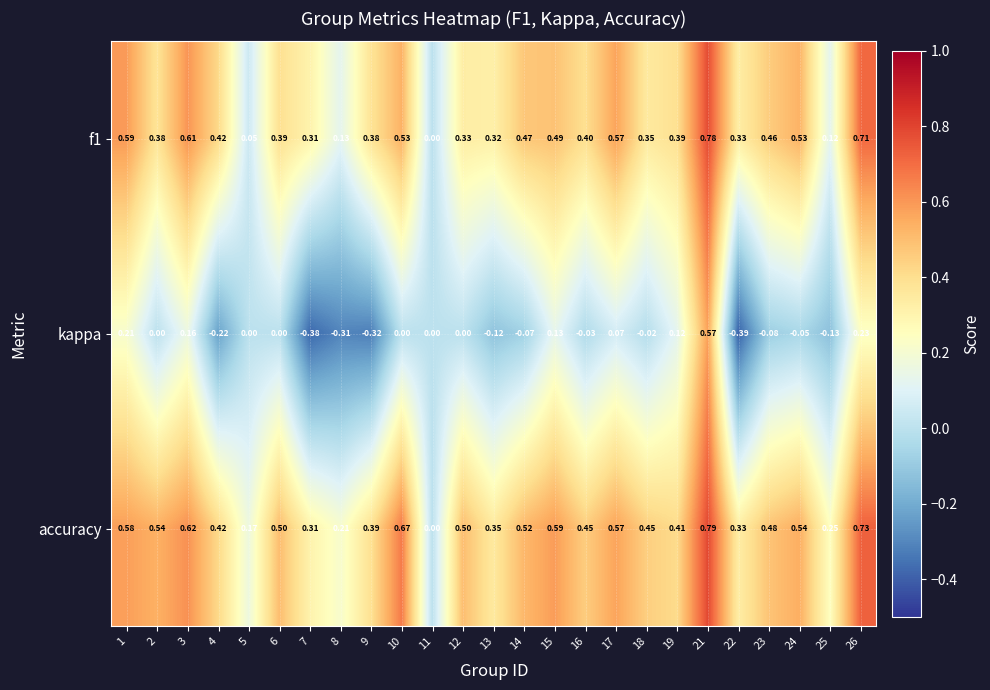

Between 6 and 10, which series saw the biggest shift?

accuracy